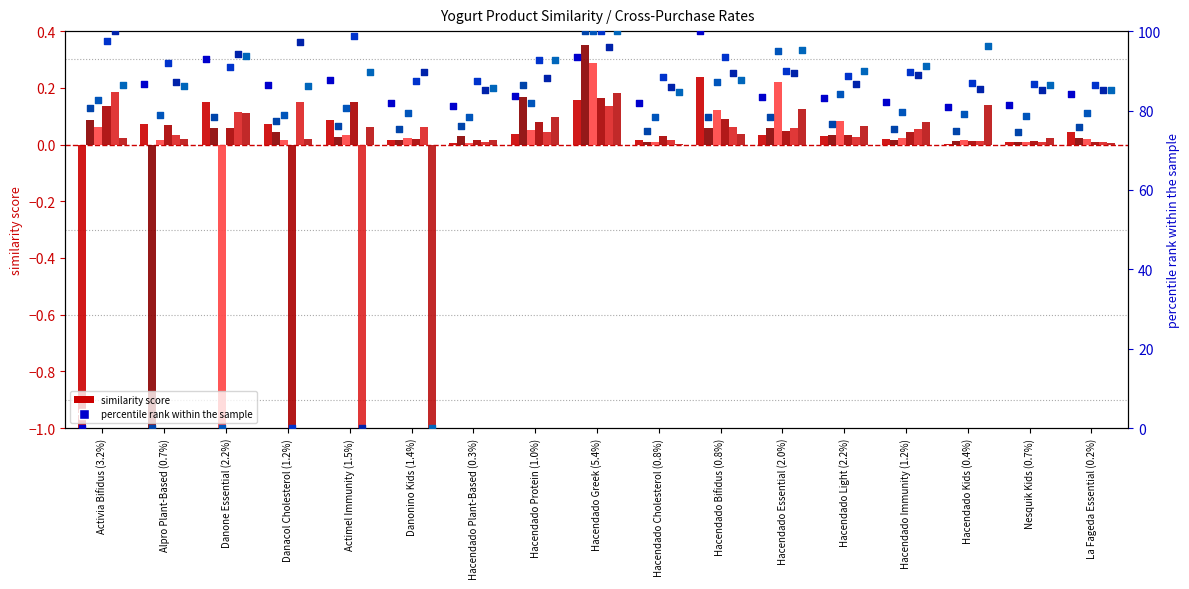

Is the value of Alpro Plant-Based (0.7%) at La Fageda Essential (0.2%) greater than the value of Activia Bifidus (3.2%) at Hacendado Immunity (1.2%)?

Yes